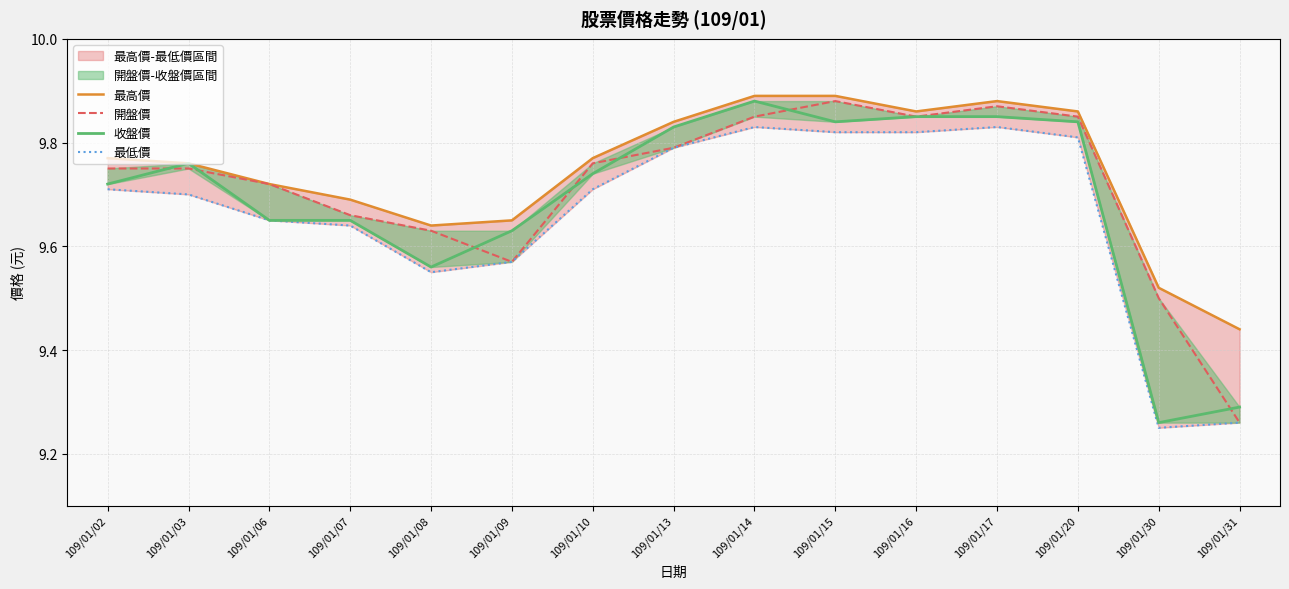

The value of 收盤價 at 109/01/03 is 9.8. True or false?

True